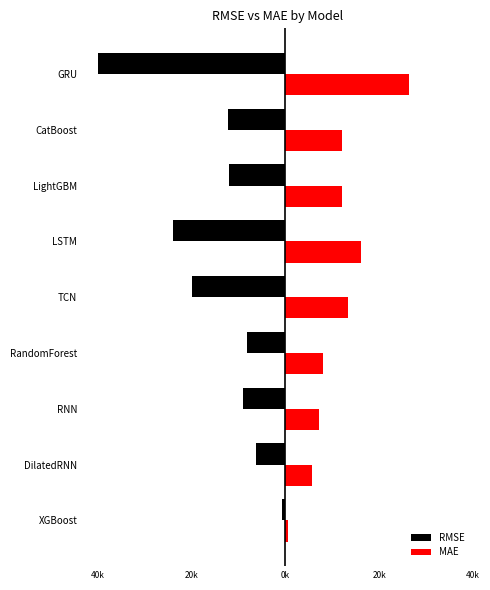

What are all the series names shown in the legend?

RMSE, MAE